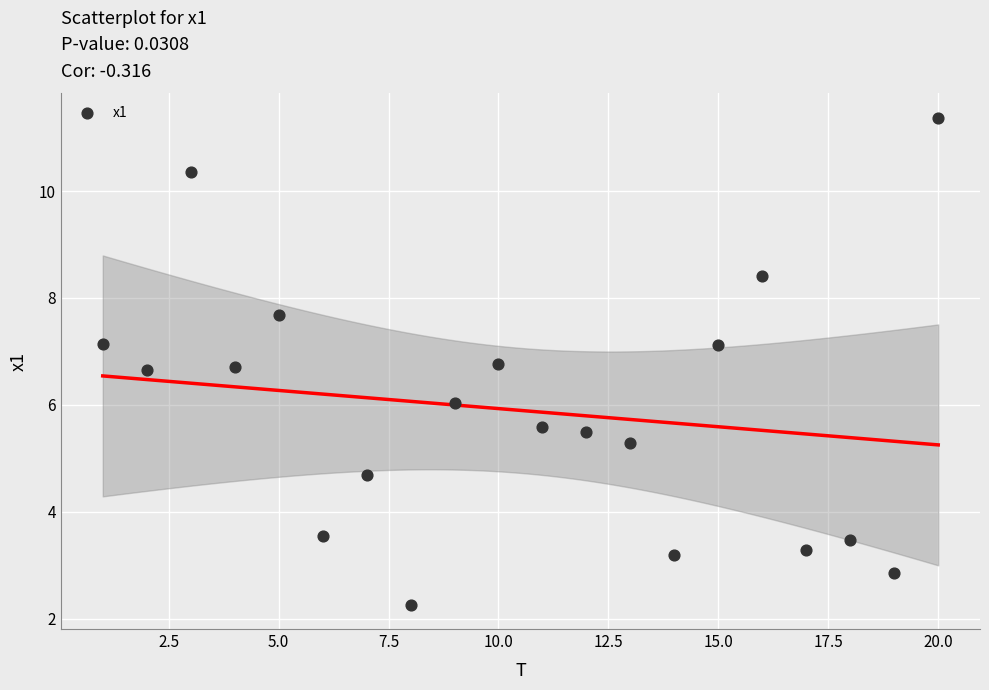

What is the range of X values (max minus min)?

19.0